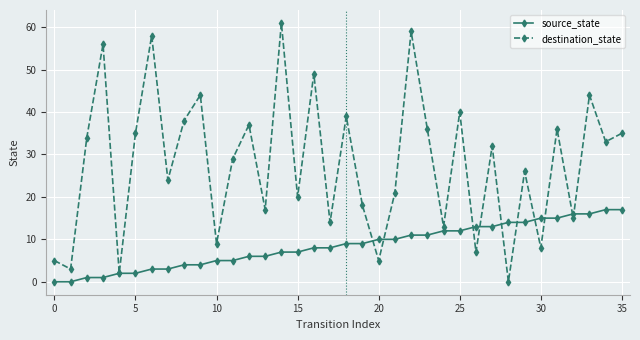

What is the maximum value shown in the chart?

61